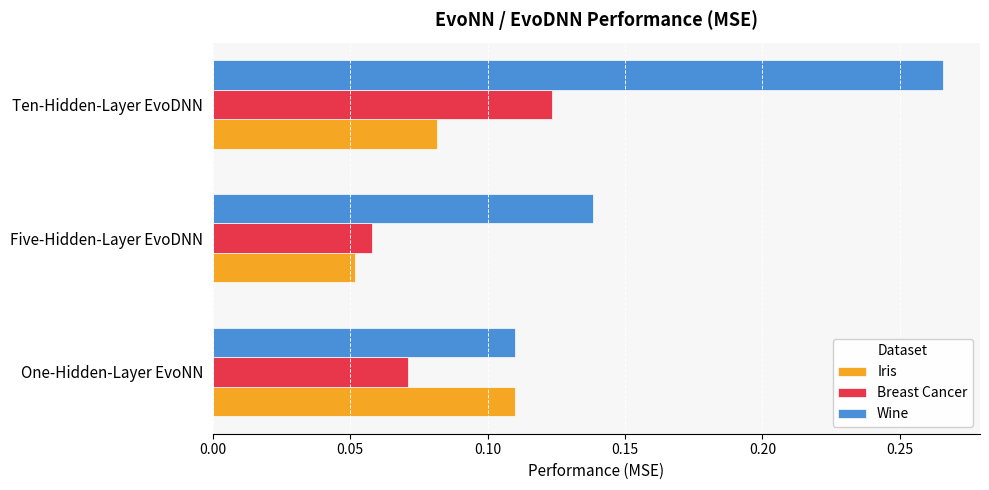

At which category is the sum across all series the highest?

Ten-Hidden-Layer EvoDNN